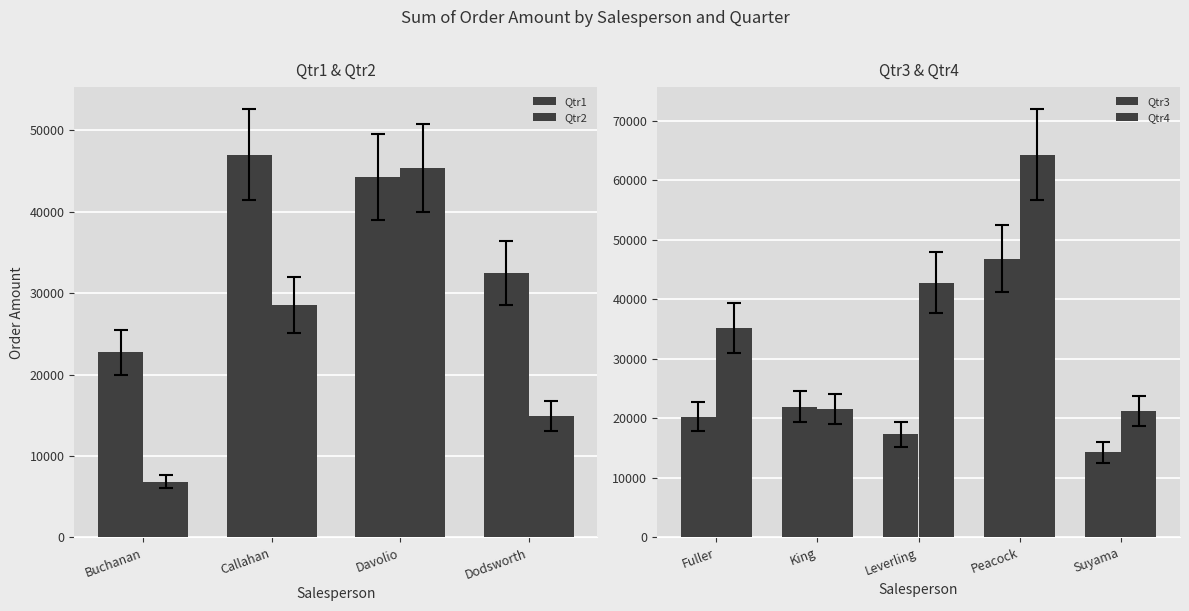

At which label is Qtr3 closest to 28235?

King